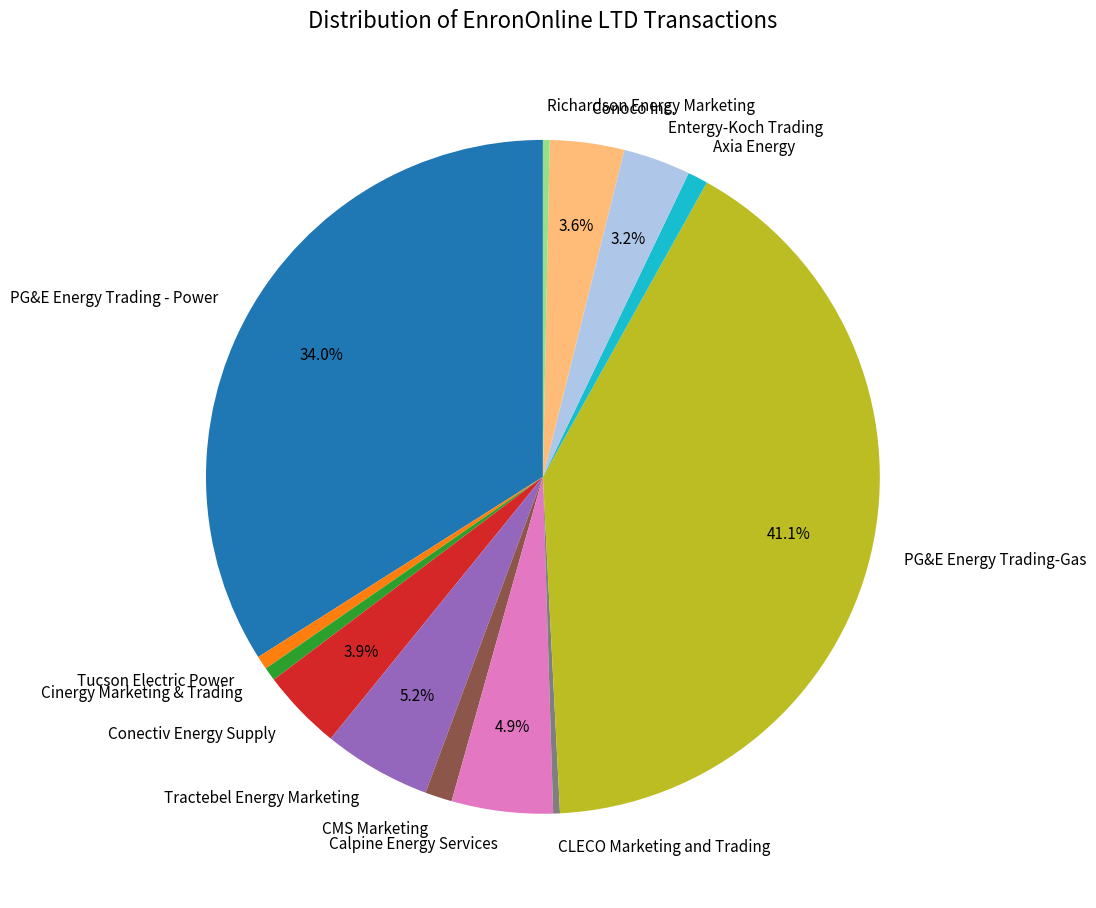

Which category has the biggest portion of the pie?

PG&E Energy Trading-Gas